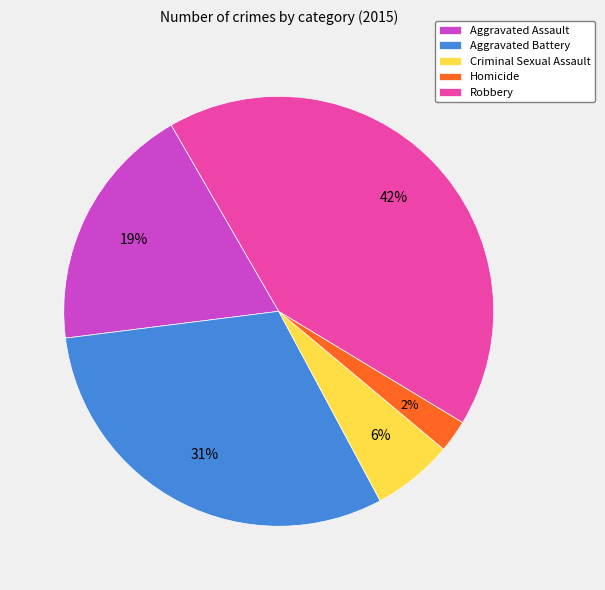

Combined, do Robbery and Aggravated Assault account for over 50%?

Yes